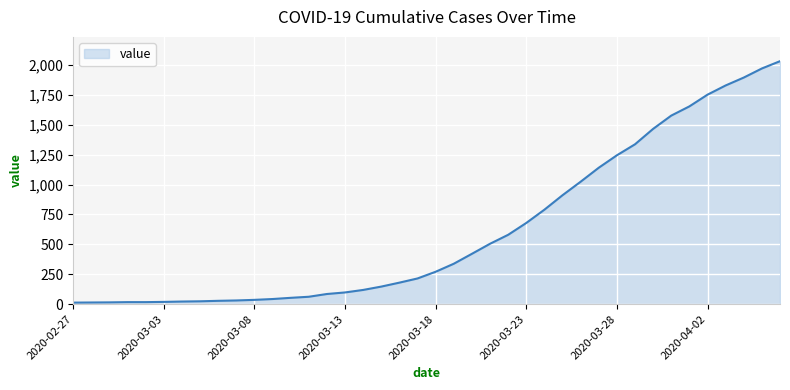

What is the greatest value displayed?

2032